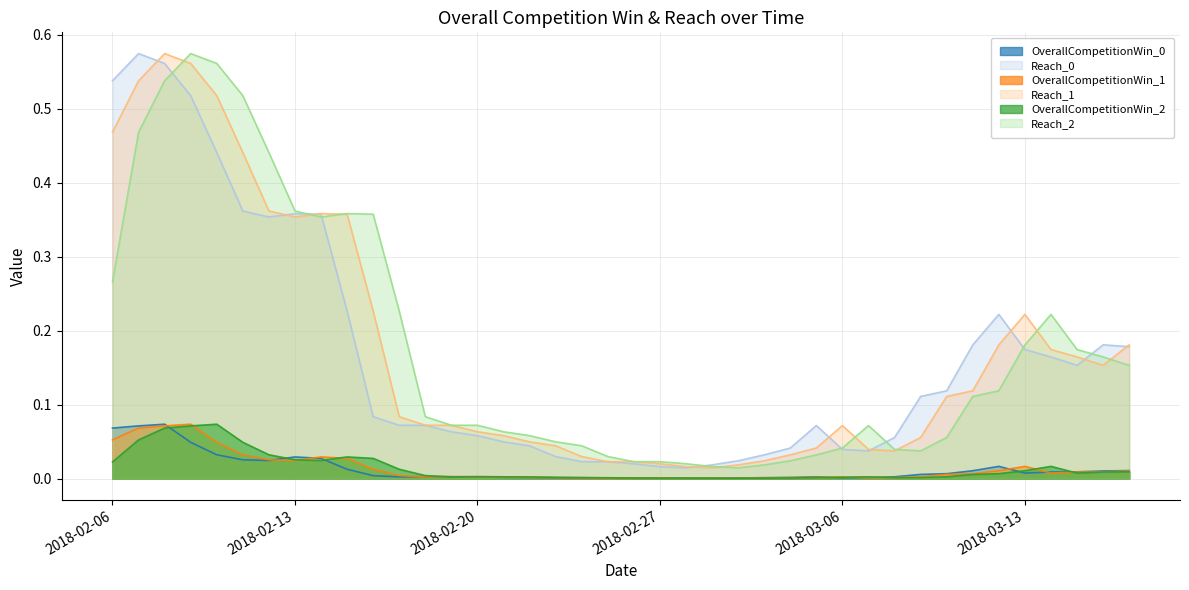

At how many categories does at least one series exceed 0?

40